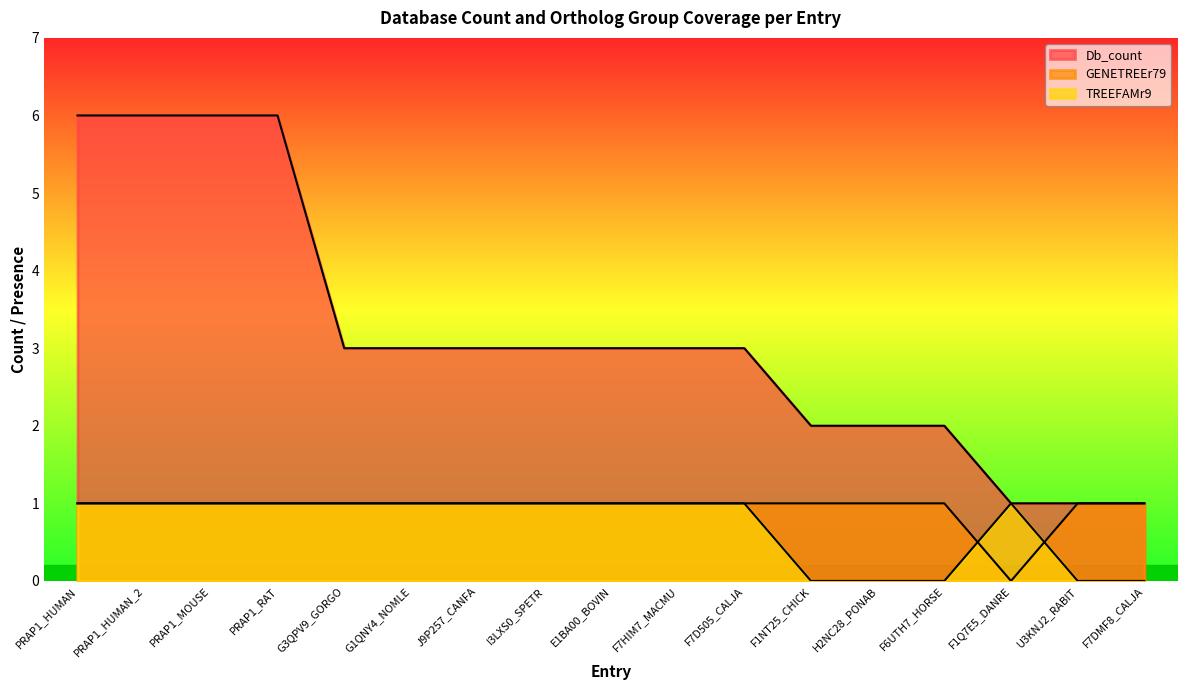

Which series has the largest range (max minus min)?

Db_count